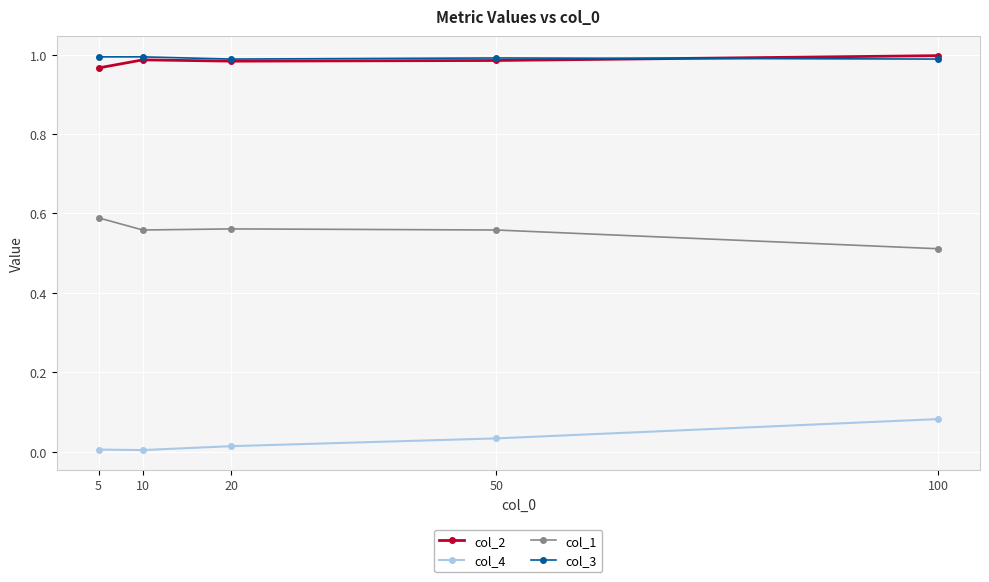

Is it true that col_3 equals 0.3 at 5?

False